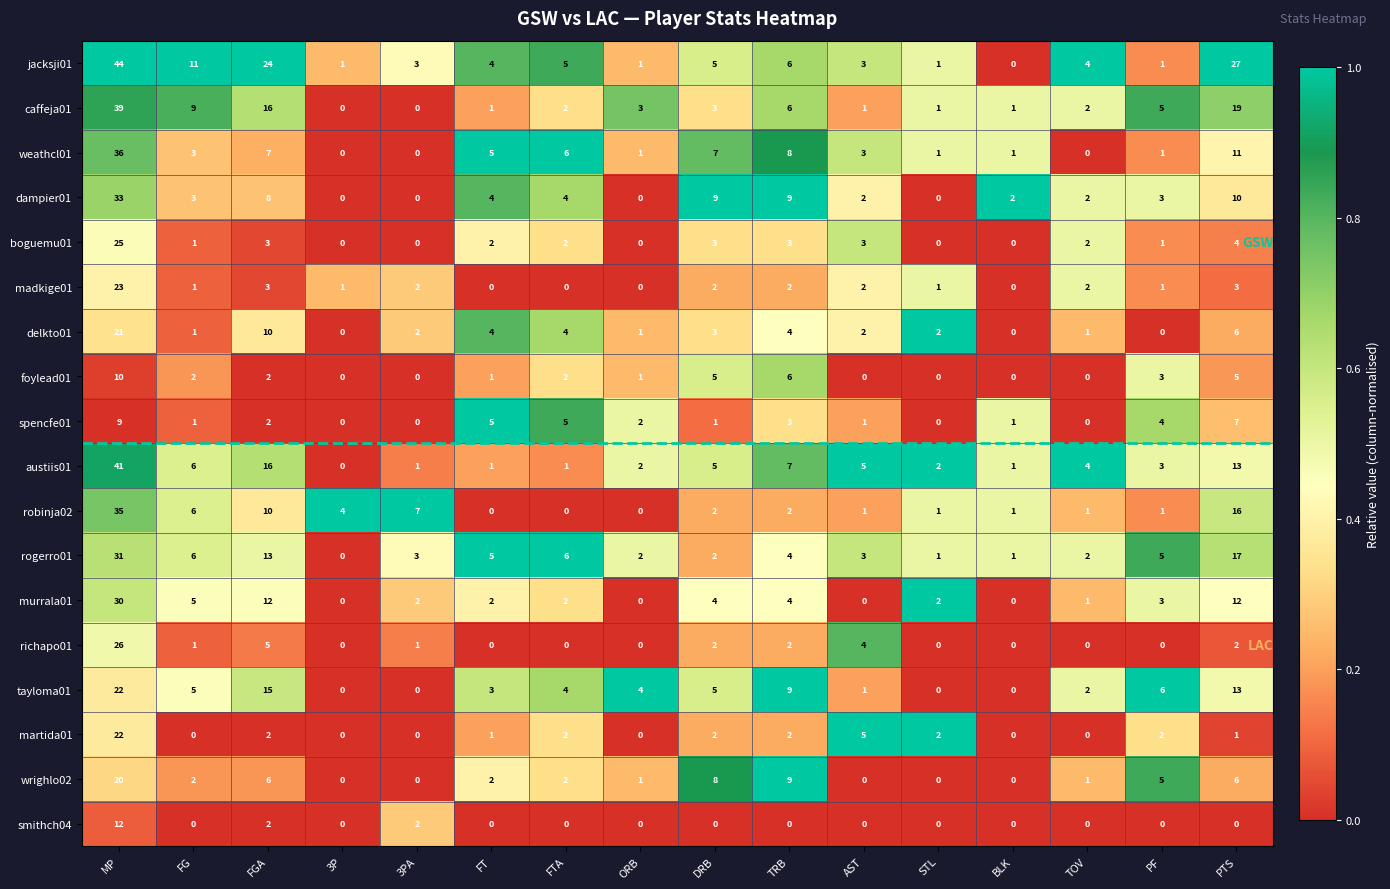

True or false: foylead01 has a value of 3 at TRB.

False